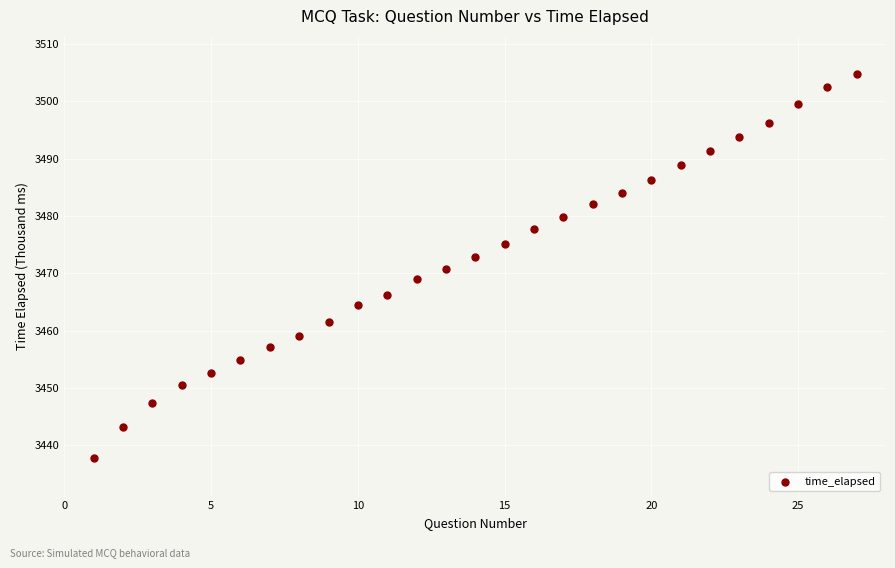

What is the range of X values (max minus min)?

26.0